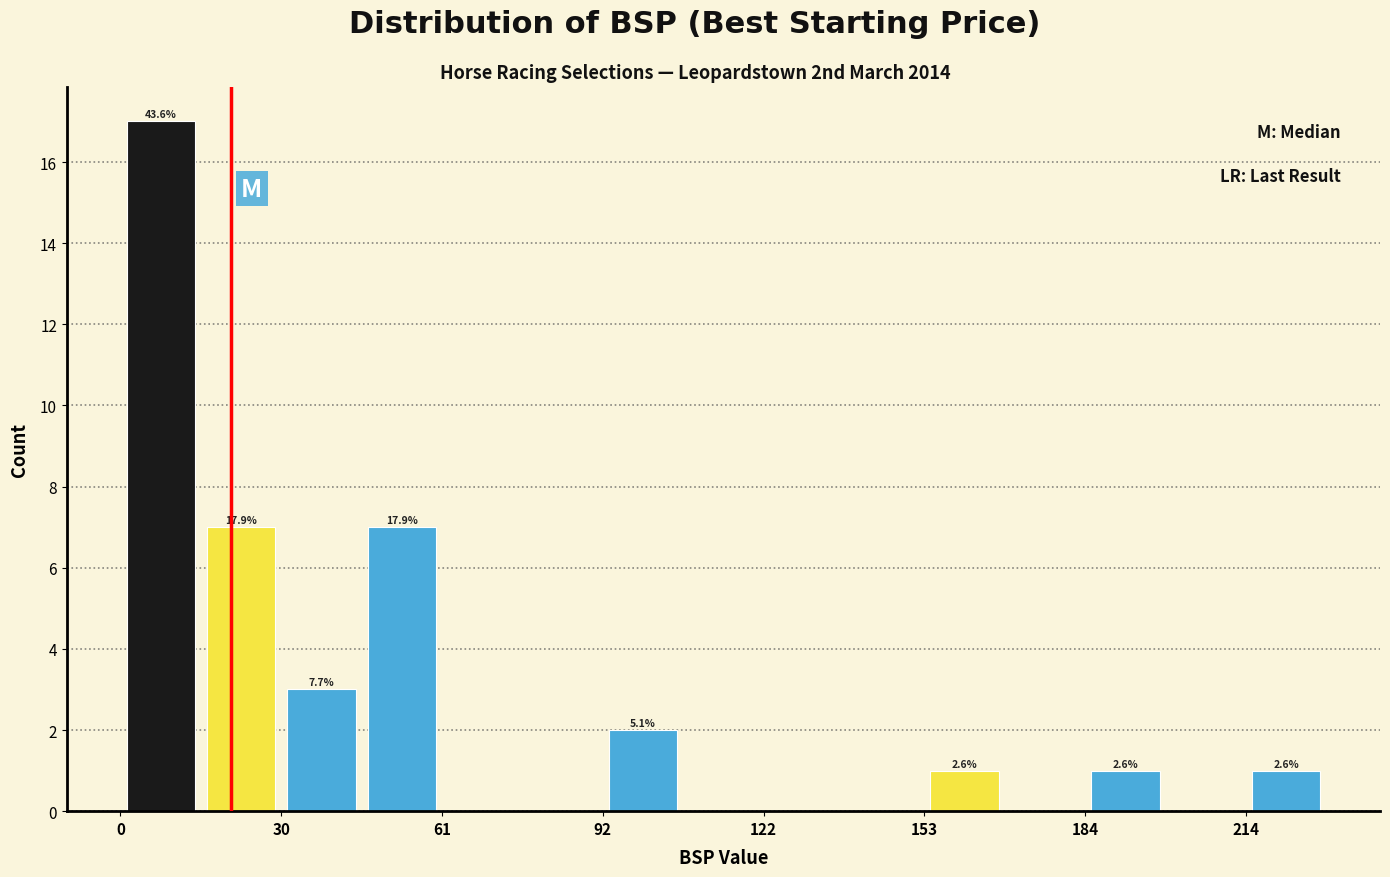

Read against the x-axis, roughly where is the centre of the tallest bar?

10